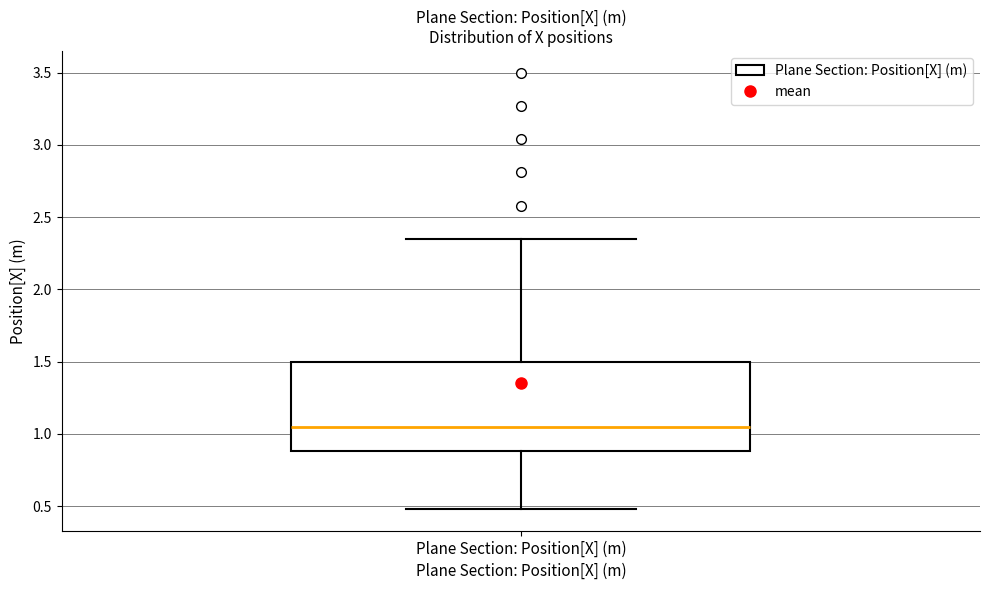

Transcribe this box plot: give where the median line is, the range the box spans, and where the two whiskers end, as read against the y-axis. The values are not printed on the chart, so give them approximately, as read against the axis.

median 1.05, box 0.90 to 1.50, whiskers 0.50 to 2.35